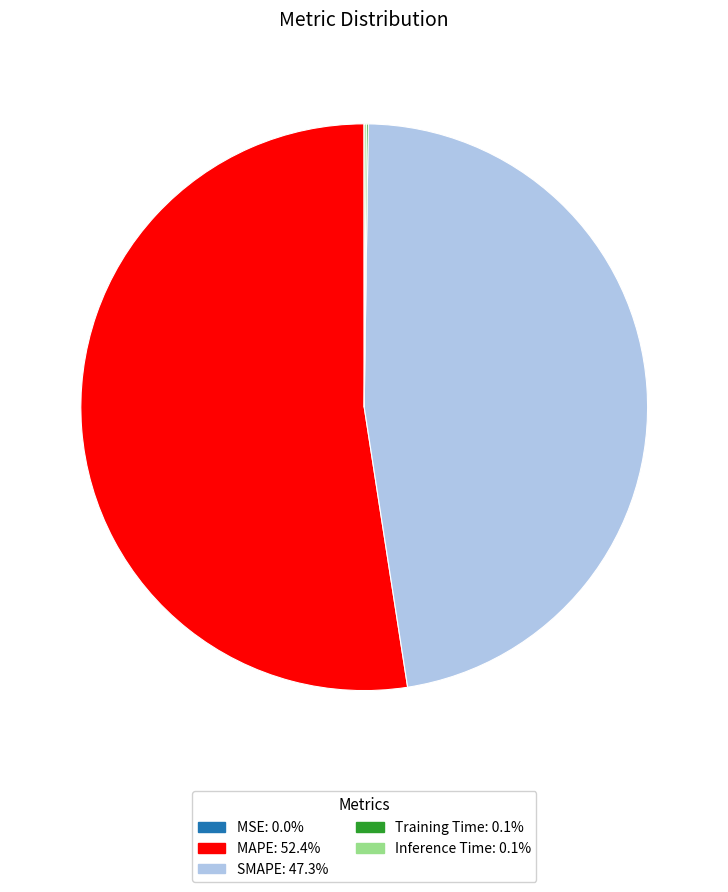

Is there any slice that represents more than half of the pie?

Yes